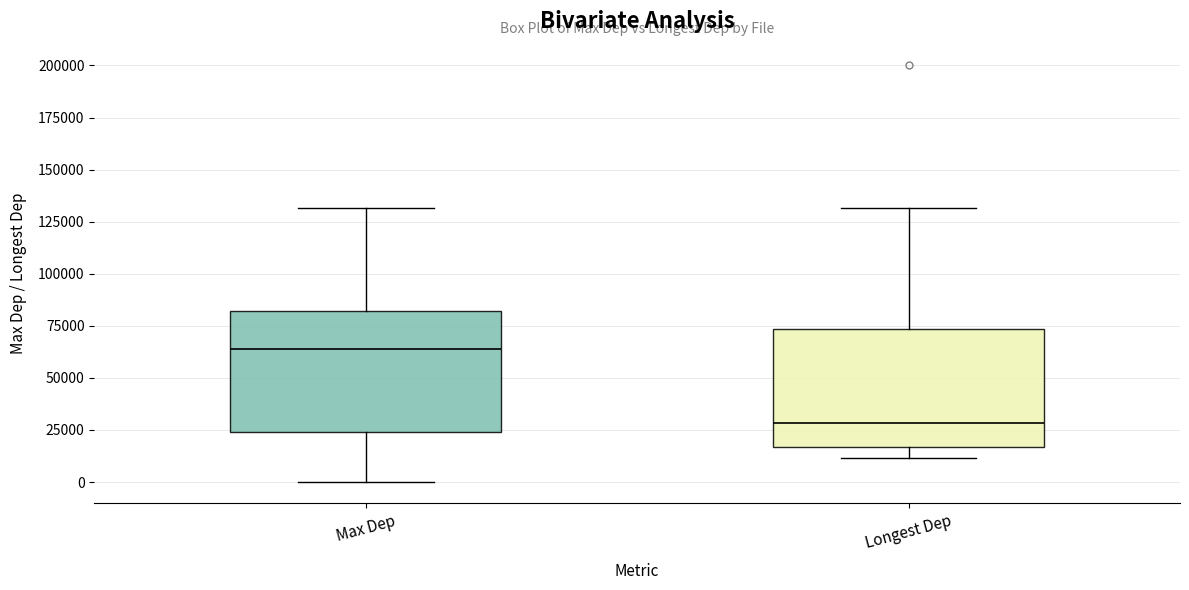

Where does the lower whisker of the box for Max Dep end on the y-axis? The values are not printed on the chart, so give them approximately, as read against the axis.

0